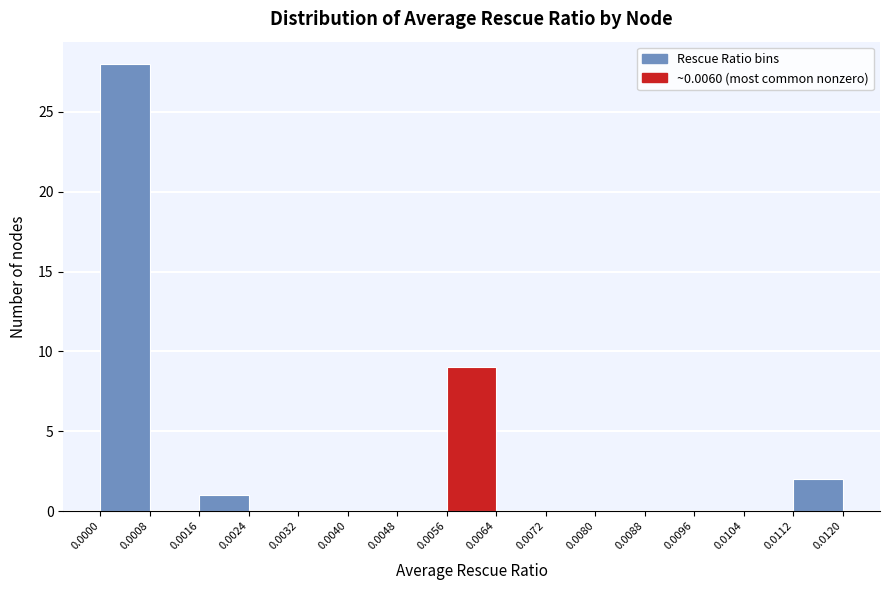

Reading left to right, transcribe this chart: for each bar, give the range it covers on the x-axis and its height. The values are not printed on the chart, so give them approximately, as read against the axis.

0.0000 to 0.0008: 28
0.0008 to 0.0016: 0
0.0016 to 0.0024: 1
0.0024 to 0.0032: 0
0.0032 to 0.0040: 0
0.0040 to 0.0048: 0
0.0048 to 0.0056: 0
0.0056 to 0.0064: 9
0.0064 to 0.0072: 0
0.0072 to 0.0080: 0
0.0080 to 0.0088: 0
0.0088 to 0.0096: 0
0.0096 to 0.0104: 0
0.0104 to 0.0112: 0
0.0112 to 0.0120: 2